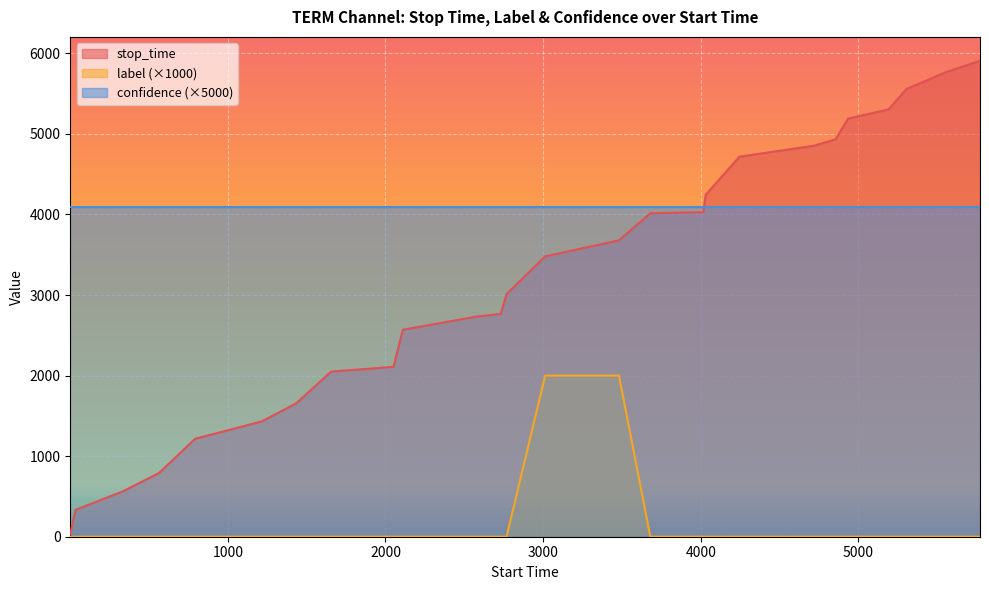

True or false: confidence (×5000) and label (×1000) intersect in this chart.

False